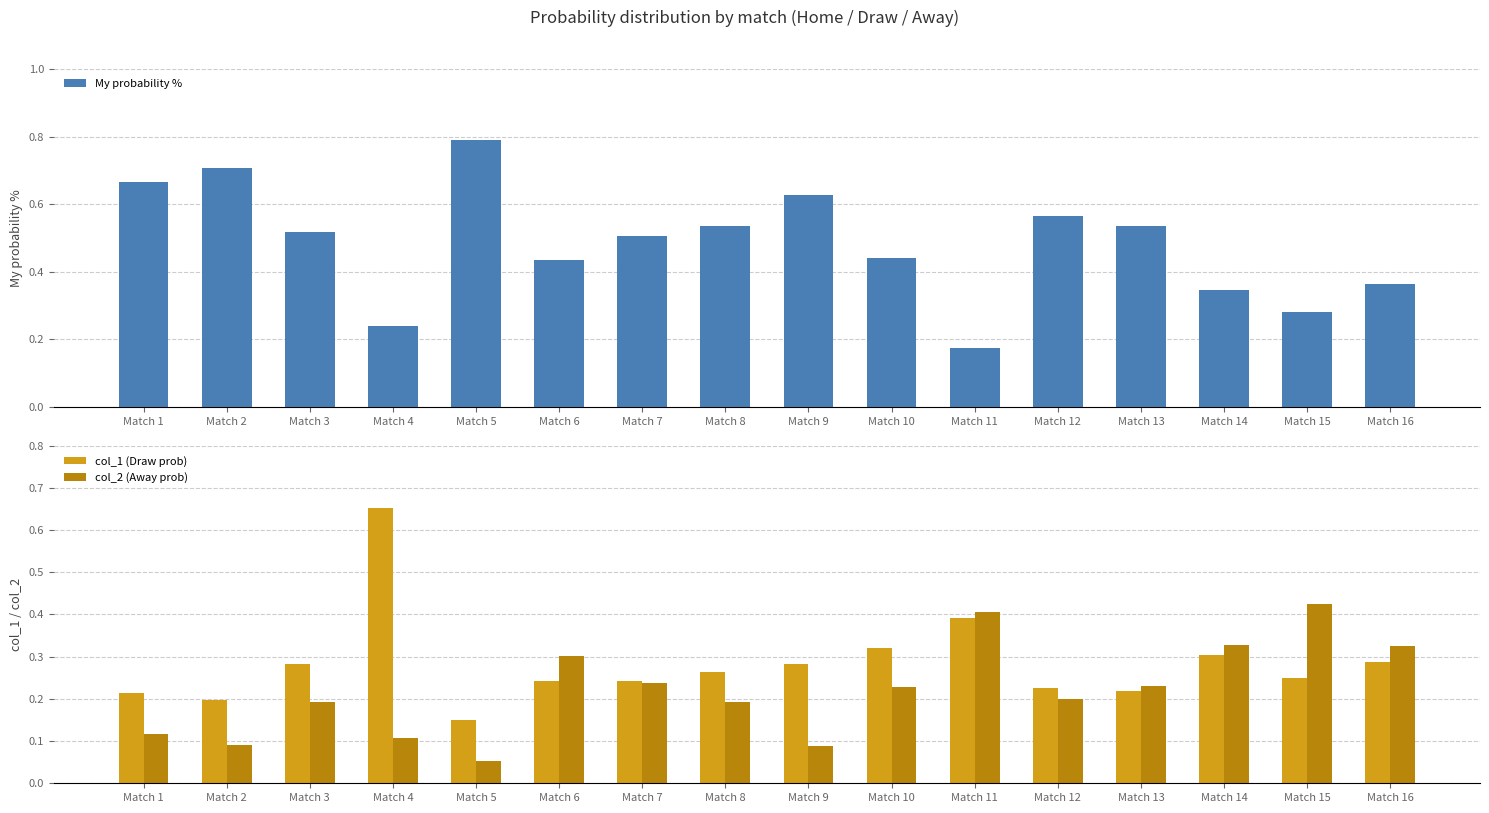

What are all the series names shown in the legend?

My probability %, col_1 (Draw prob), col_2 (Away prob)